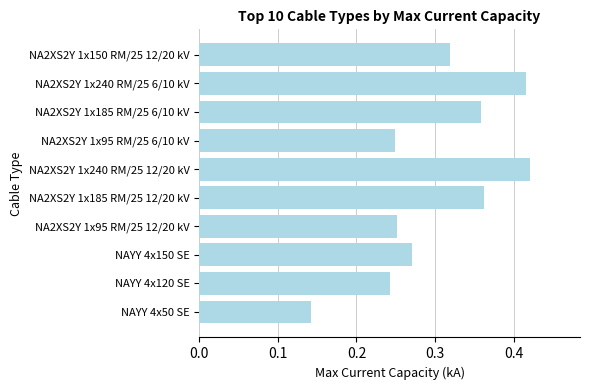

At which category does the chart reach its minimum across all series?

NAYY 4x50 SE